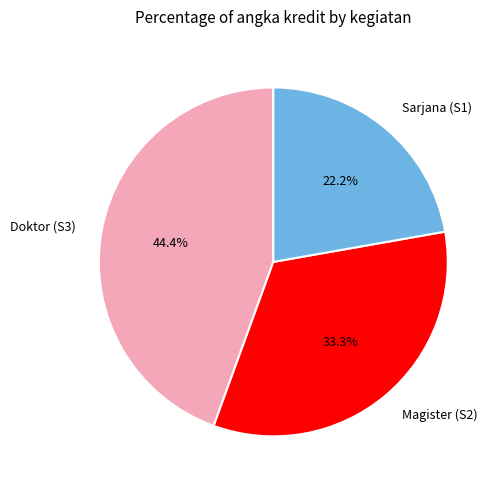

Which category has the biggest portion of the pie?

Doktor (S3)